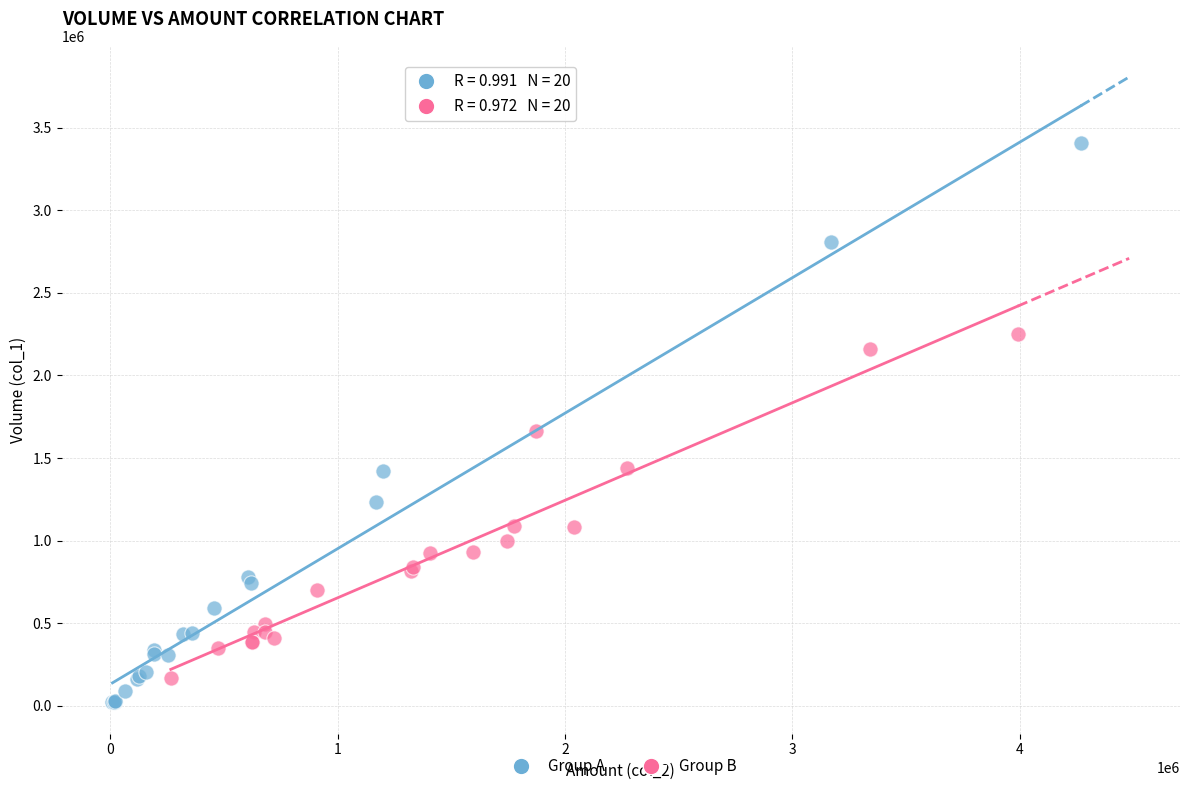

Which series reaches the maximum Y coordinate?

Group A